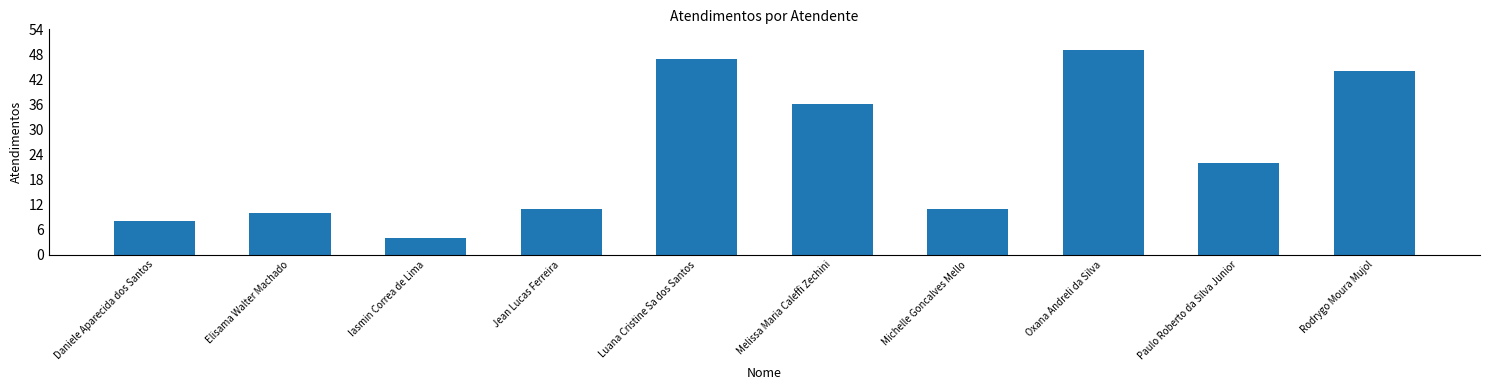

Are the bars horizontal?

No